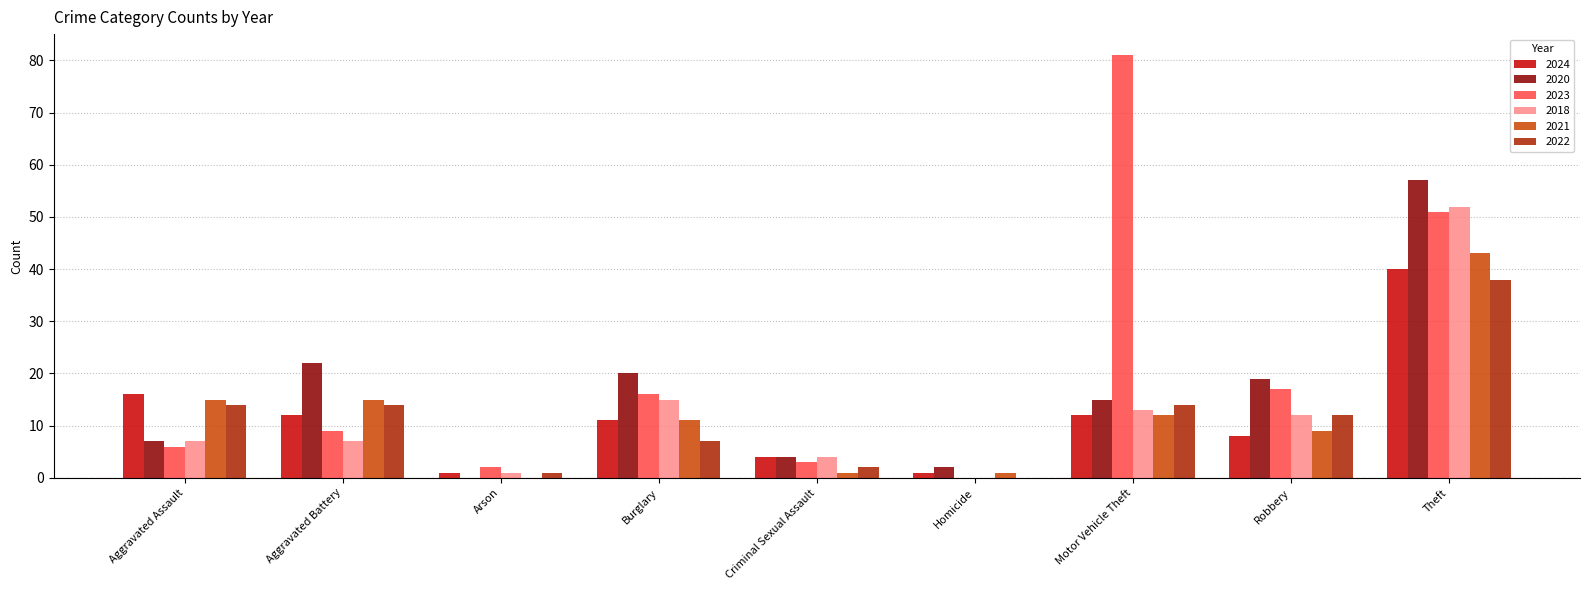

Which series has the largest total across all categories?

2023